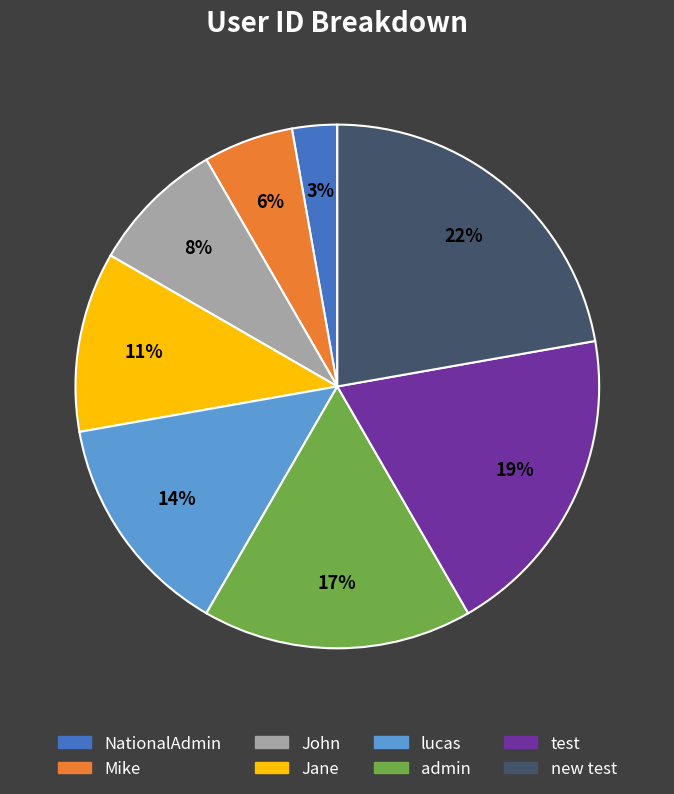

Is Jane the majority of the pie?

No